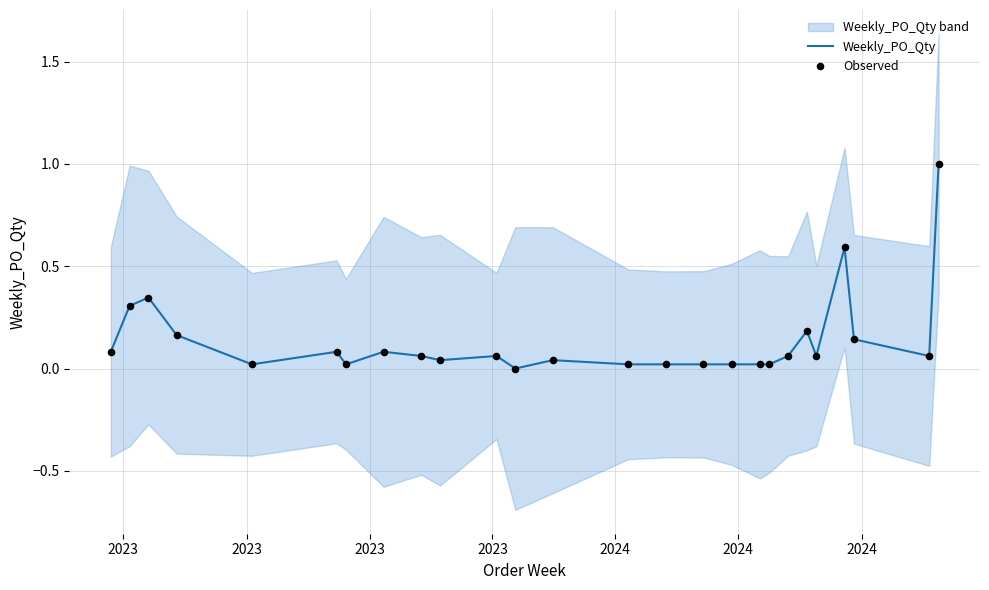

What is the highest value of the Weekly_PO_Qty series?

1.0